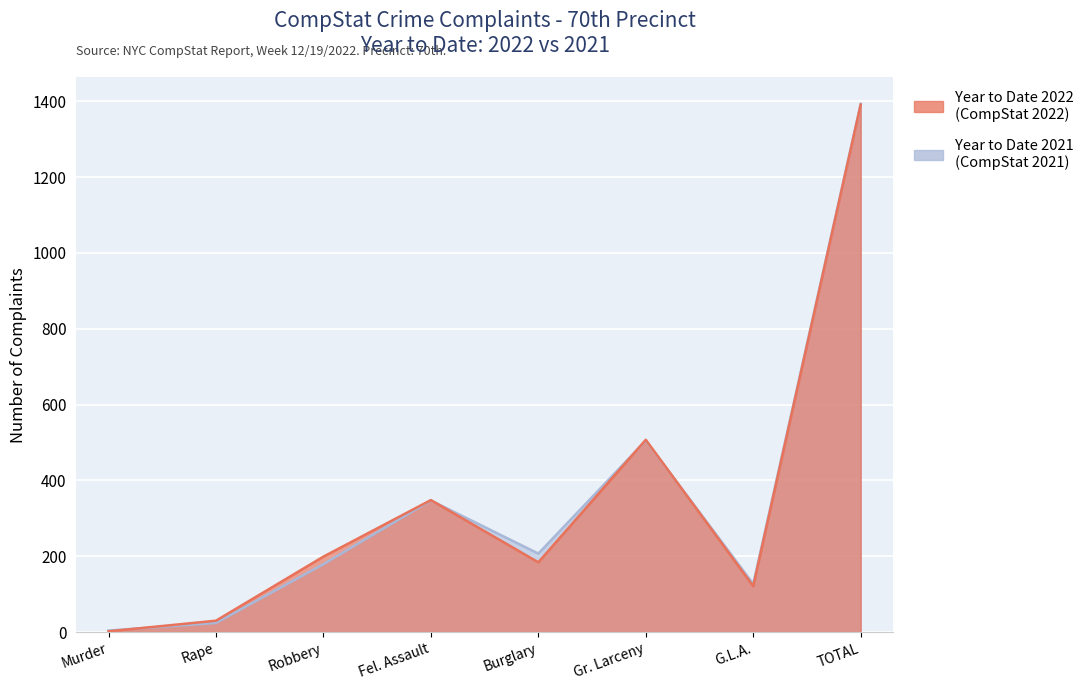

How many data points does each series have?

8